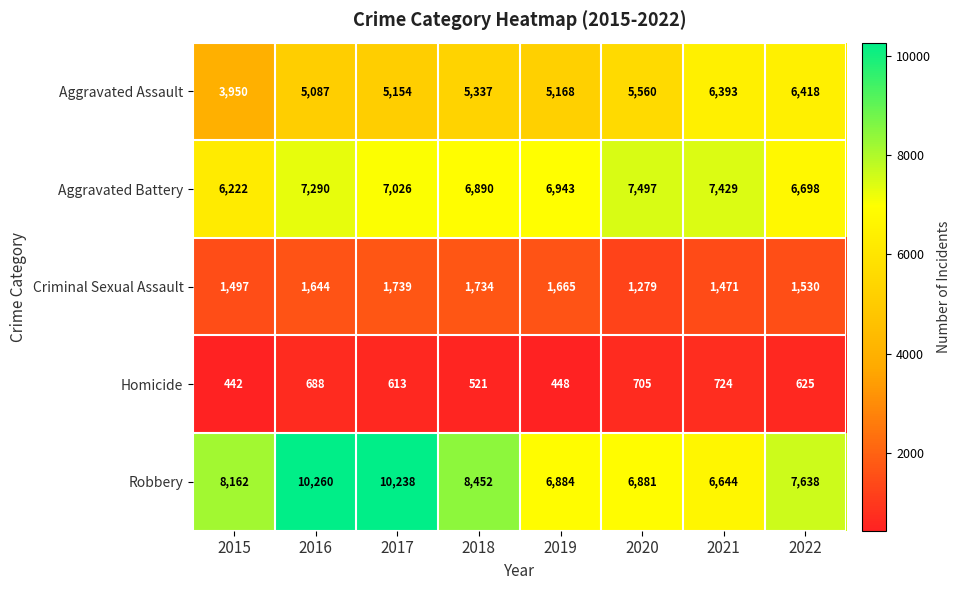

True or false: Aggravated Assault has a value of 5168 at 2019.

True